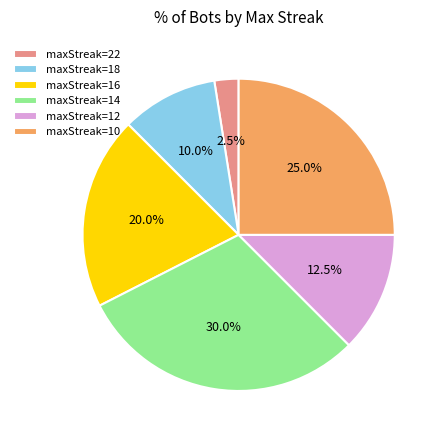

How many slices are in this pie chart?

6